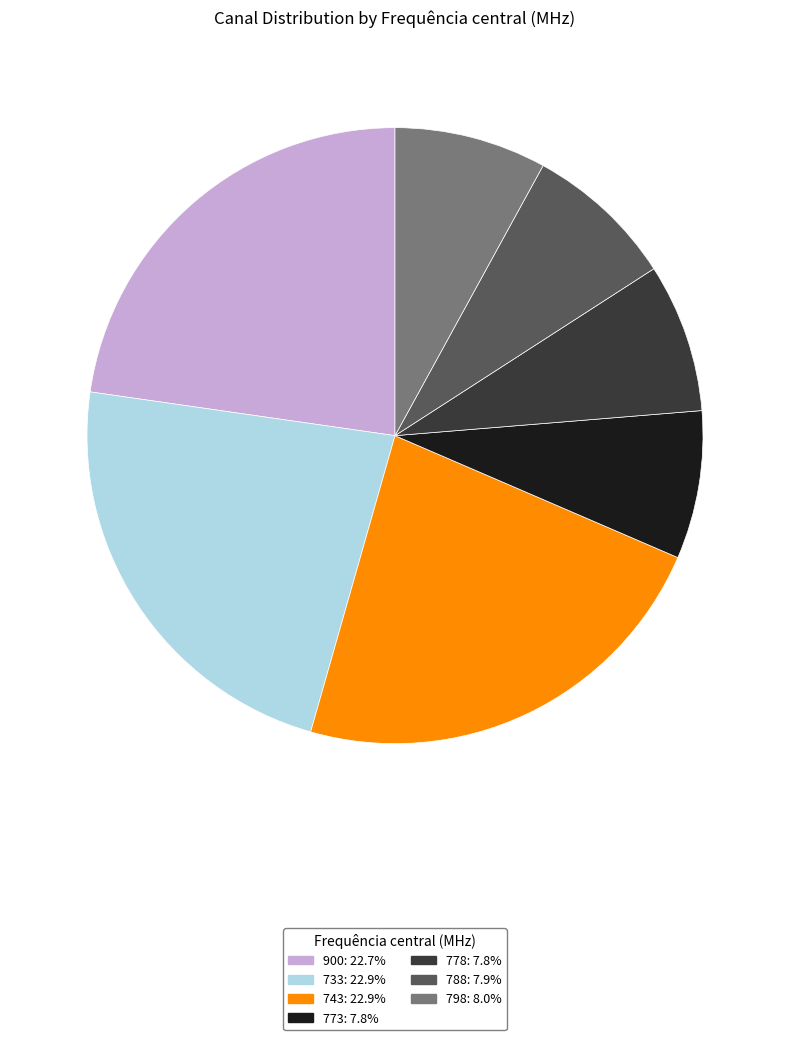

Is the sum of 798 and 733 greater than half?

No